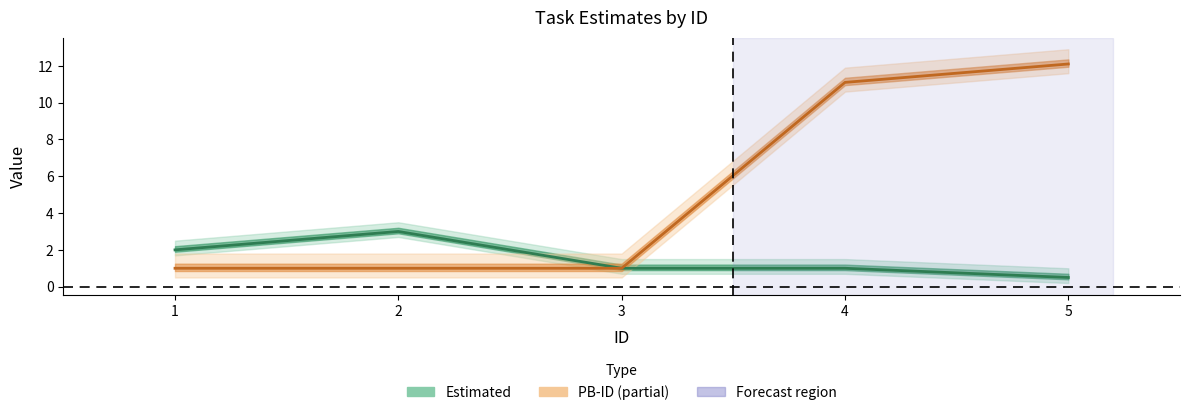

How many interior local peaks does the Estimated series have?

1